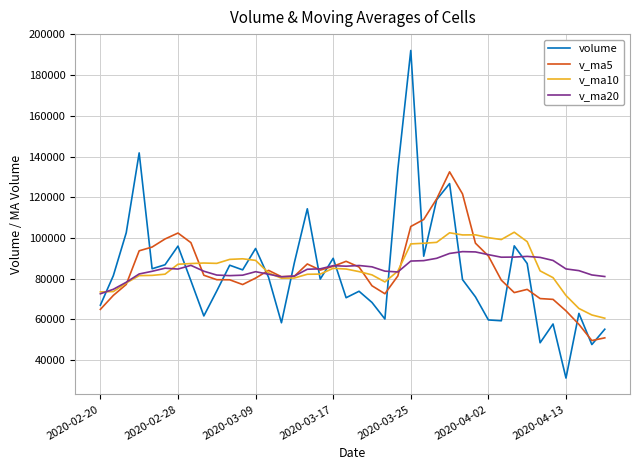

Rank the series by their maximum value, from highest to lowest.

volume, v_ma5, v_ma10, v_ma20